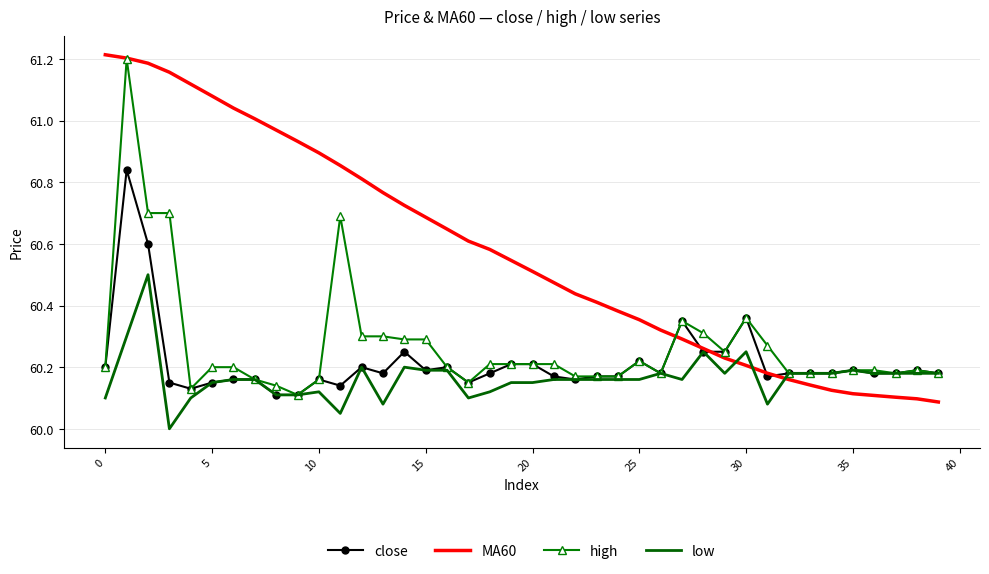

Which series has the largest total across all categories?

MA60